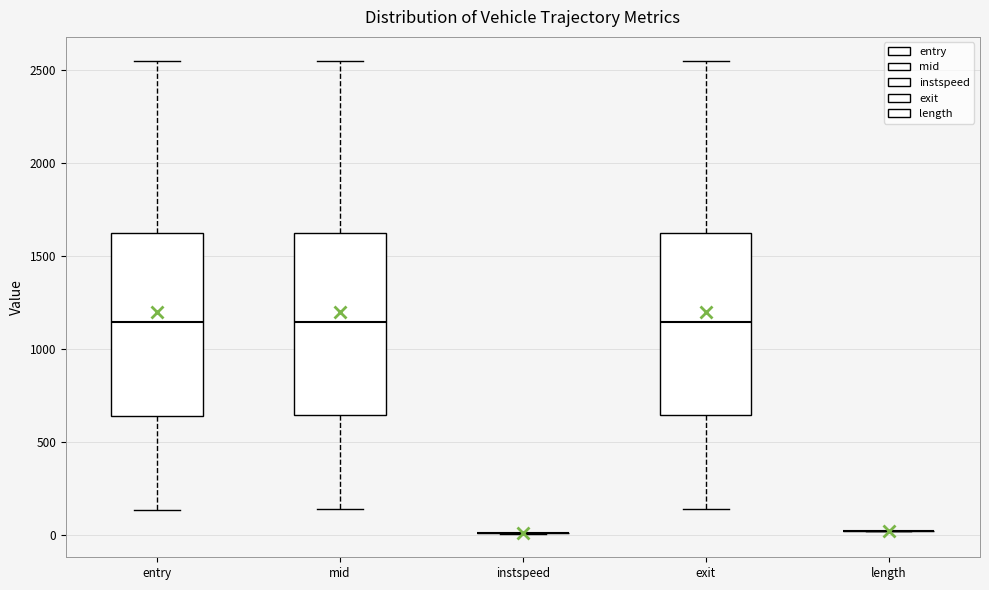

Reading left to right, transcribe this box plot: for each box, give where its median line is, the range the box spans, and where its two whiskers end, as read against the y-axis. The values are not printed on the chart, so give them approximately, as read against the axis.

entry: median 1150, box 650 to 1650, whiskers 150 to 2550
mid: median 1150, box 650 to 1650, whiskers 150 to 2550
instspeed: box collapsed to a line at 0, whiskers 0 to 0
exit: median 1150, box 650 to 1650, whiskers 150 to 2550
length: box collapsed to a line at 0, whiskers 0 to 0